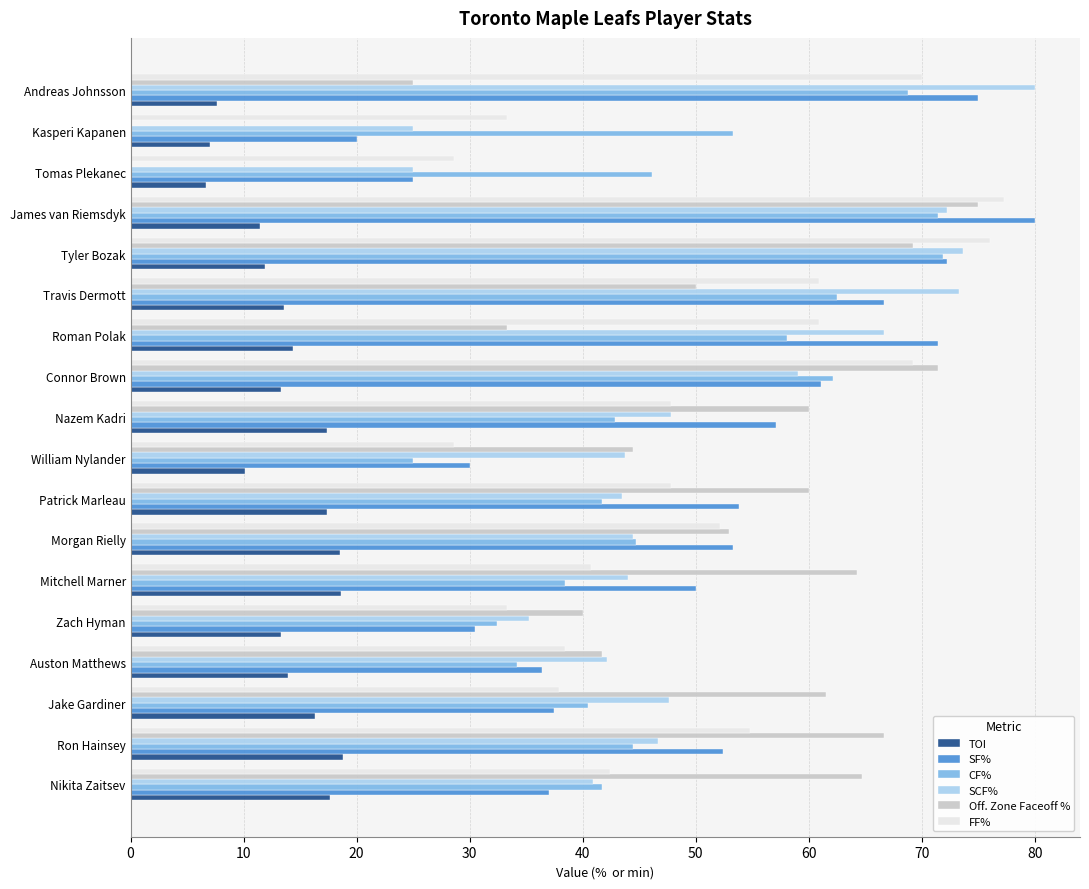

Read the TOI value at Auston Matthews.

13.9